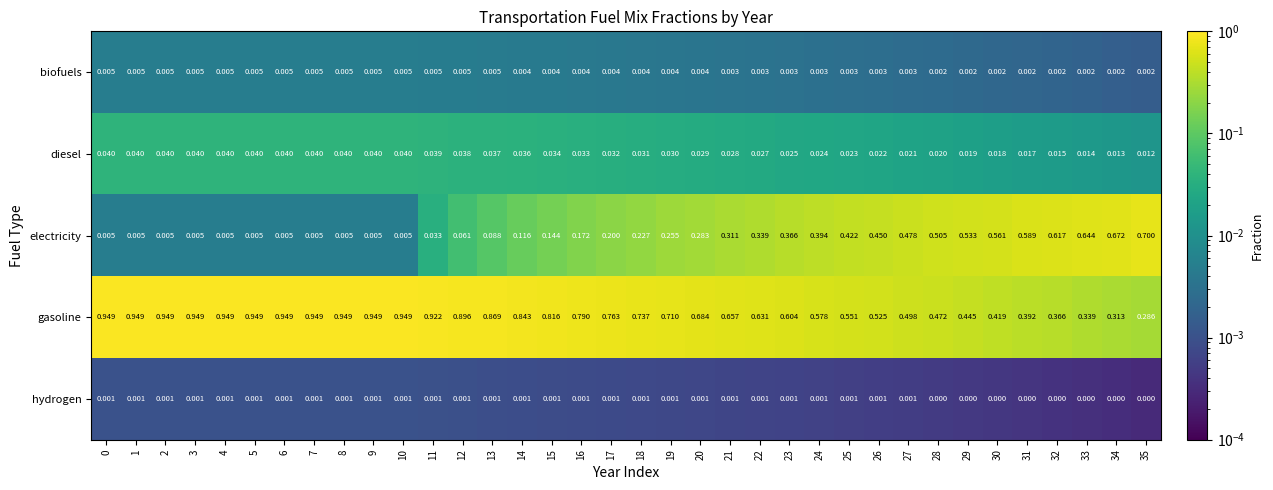

Which series changed the most between 2 and 17?

electricity